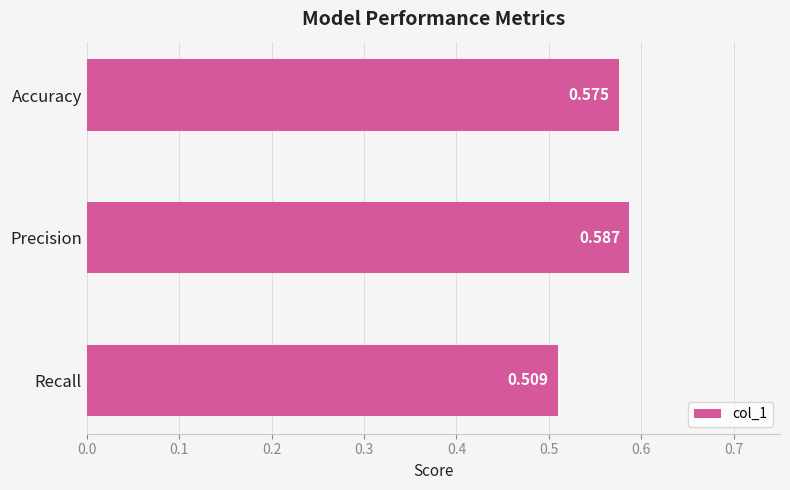

List the labels in order of value, smallest first.

Recall, Accuracy, Precision